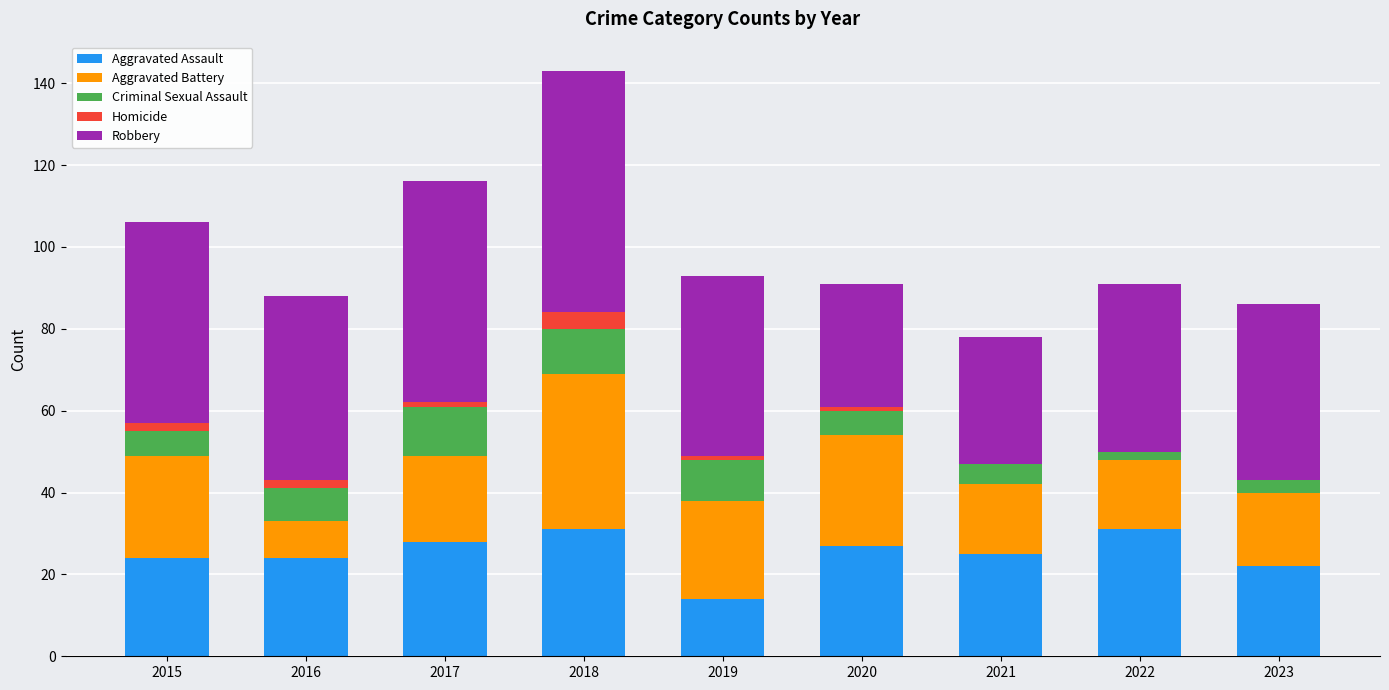

The Aggravated Assault series shows 43 at 2021. True or false?

False